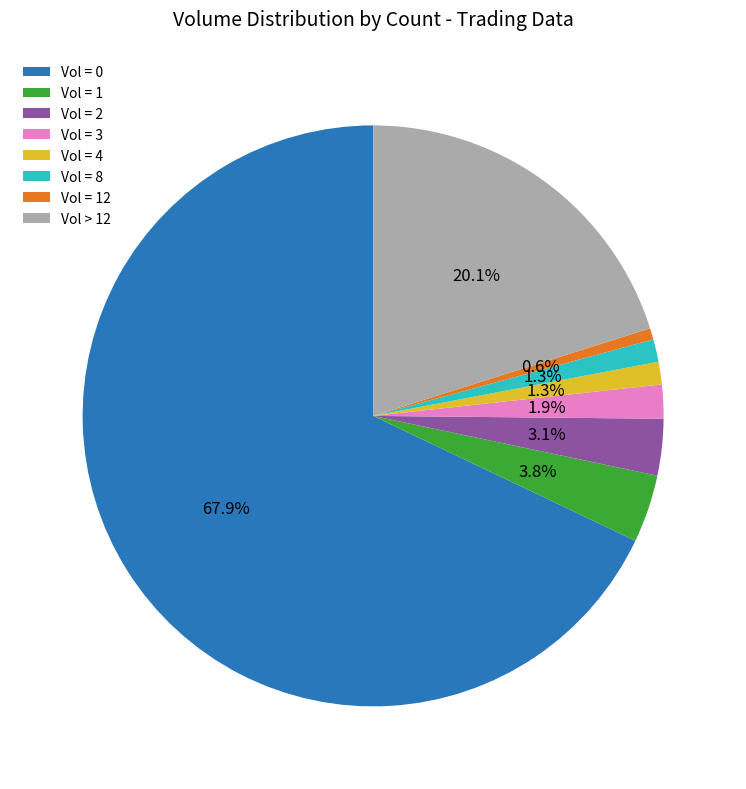

What is the ratio of the value at Vol = 12 to the value at Vol = 4?

0.5